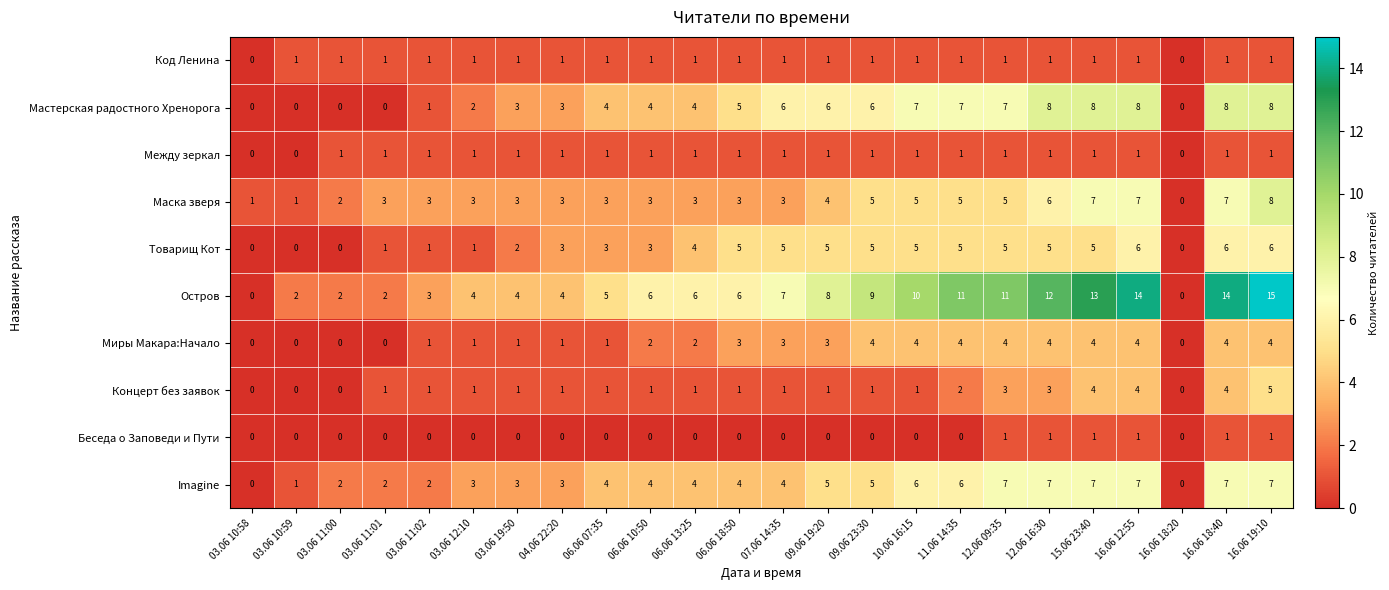

The Остров series shows 1 at 04.06 22:20. True or false?

False